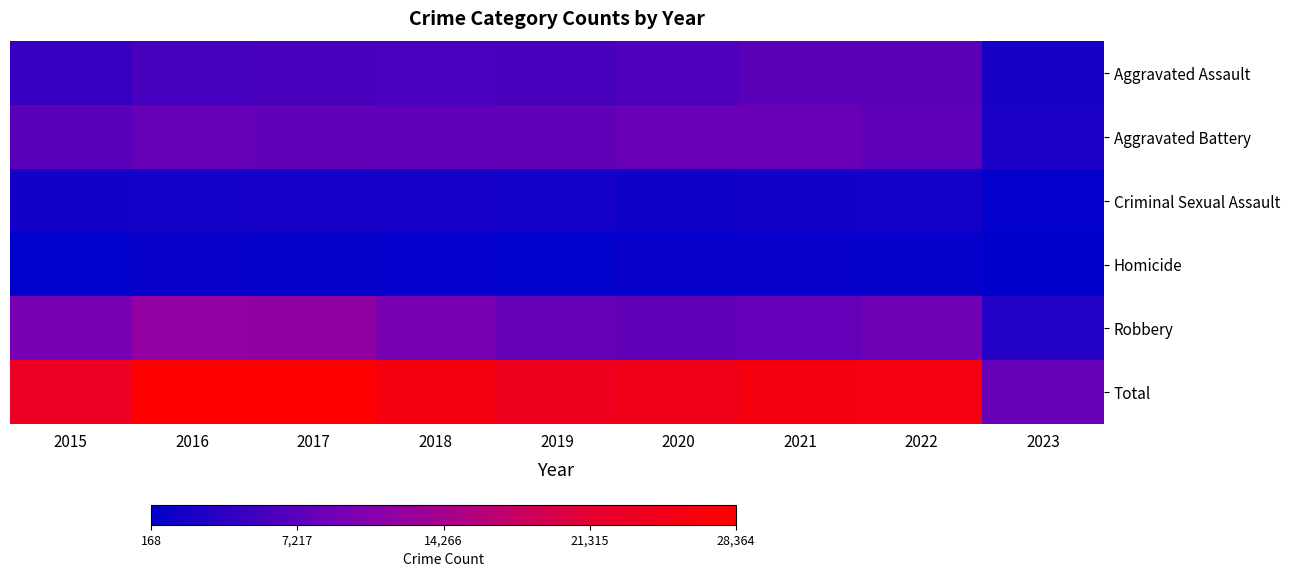

How many data points does each series have?

9